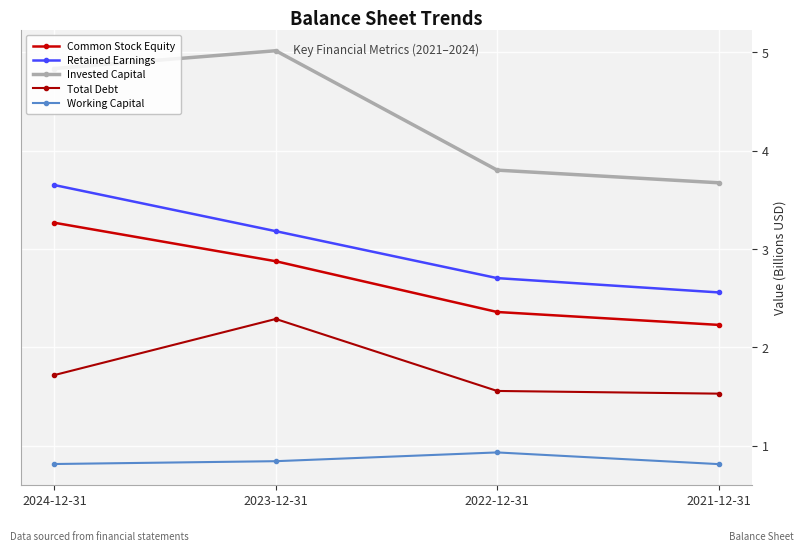

What is the average value of the Common Stock Equity series?

2.7